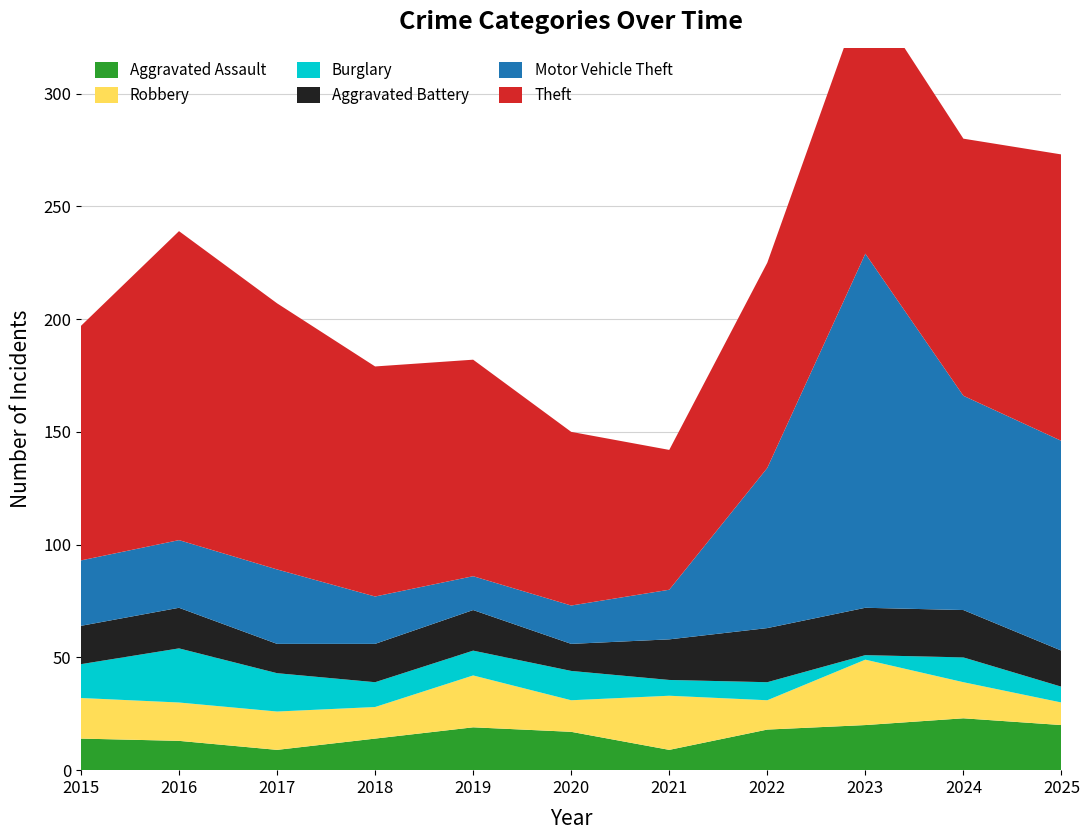

Reading right to left, list all the values displayed in this chart.

Aggravated Assault: 20	23	20	18	9	17	19	14	9	13	14
Robbery: 10	16	29	13	24	14	23	14	17	17	18
Burglary: 7	11	2	8	7	13	11	11	17	24	15
Aggravated Battery: 16	21	21	24	18	12	18	17	13	18	17
Motor Vehicle Theft: 93	95	157	71	22	17	15	21	33	30	29
Theft: 127	114	118	91	62	77	96	102	118	137	104